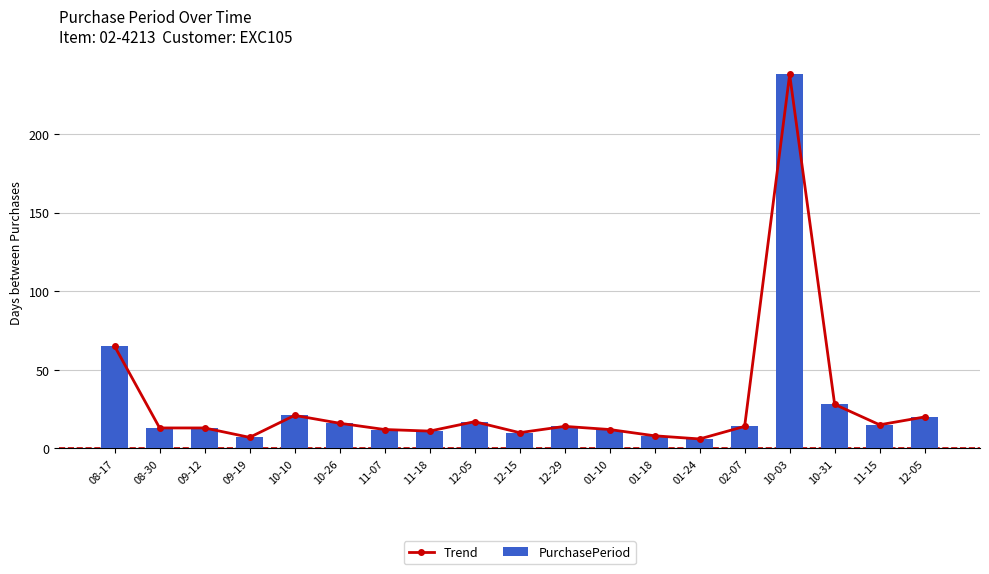

Is it true that Trend equals 14 at 02-07?

True